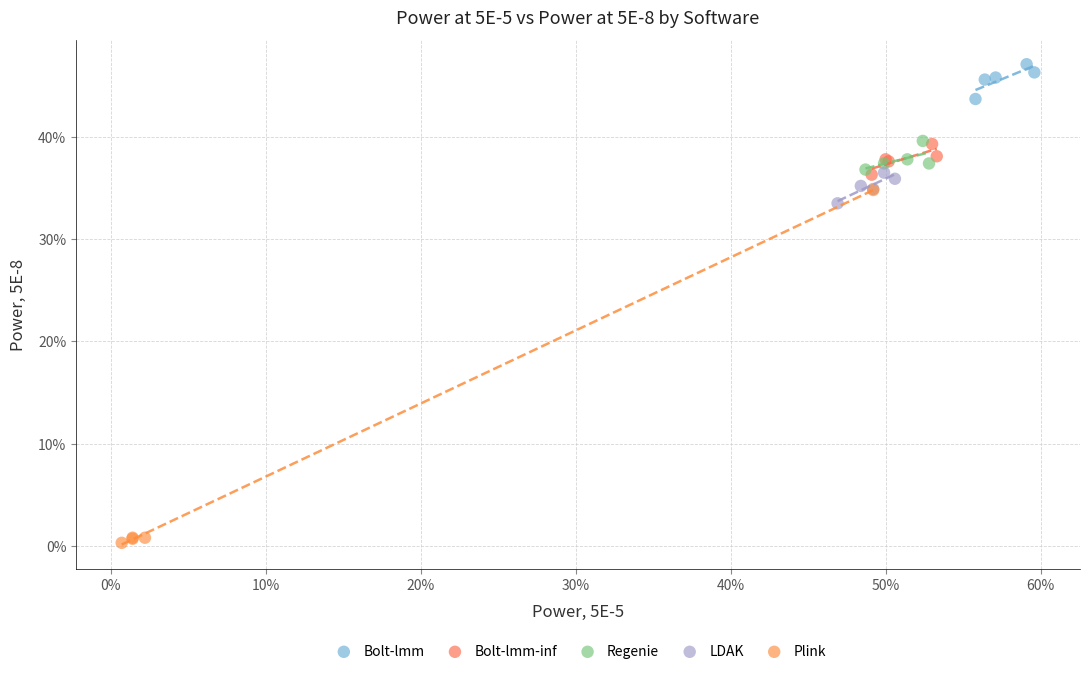

Which series reaches the maximum Y coordinate?

Bolt-lmm